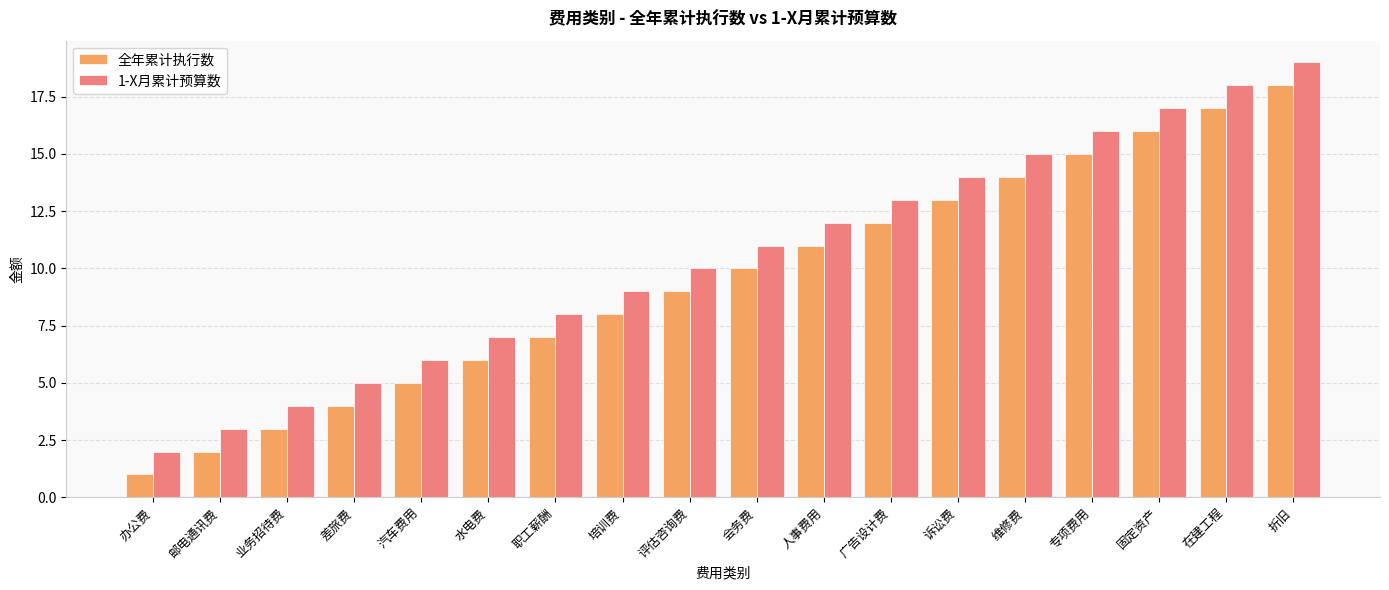

Is the value of 全年累计执行数 at 诉讼费 greater than the value of 1-X月累计预算数 at 折旧?

No